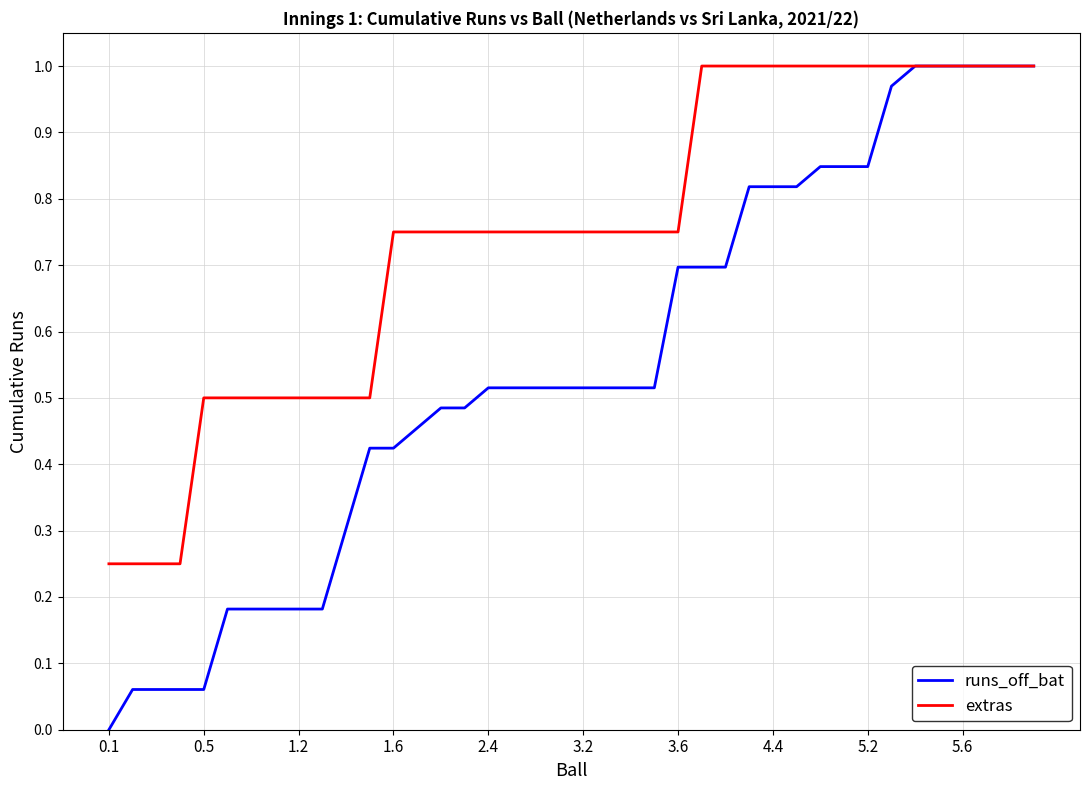

Does the chart display data point markers on the line(s)?

No